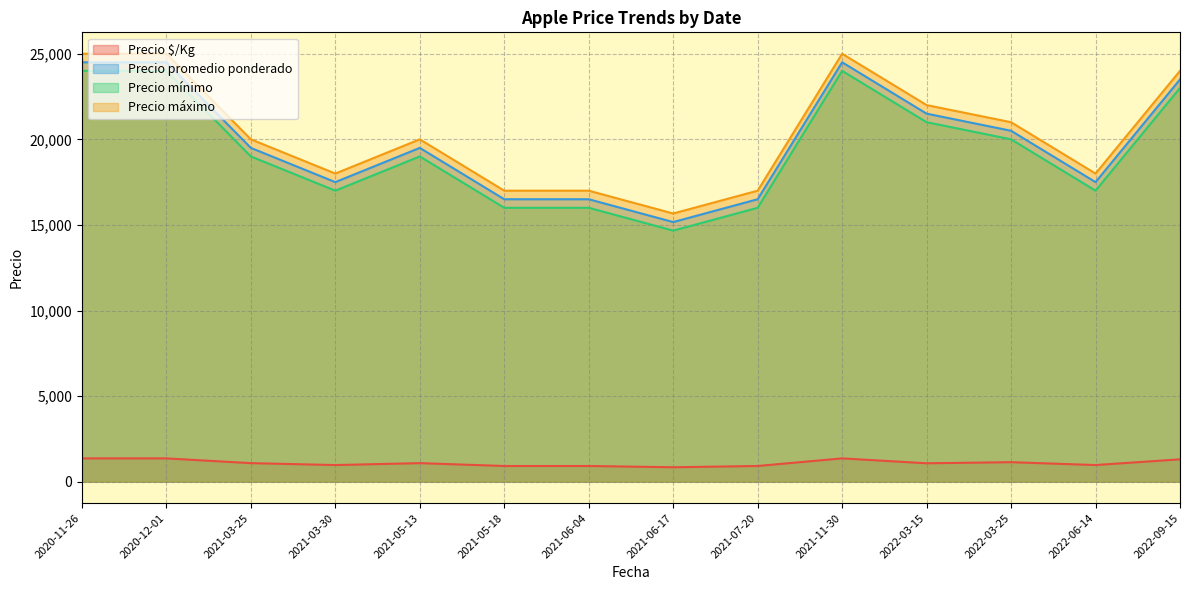

What is the average value of the Precio promedio ponderado series?

19833.3